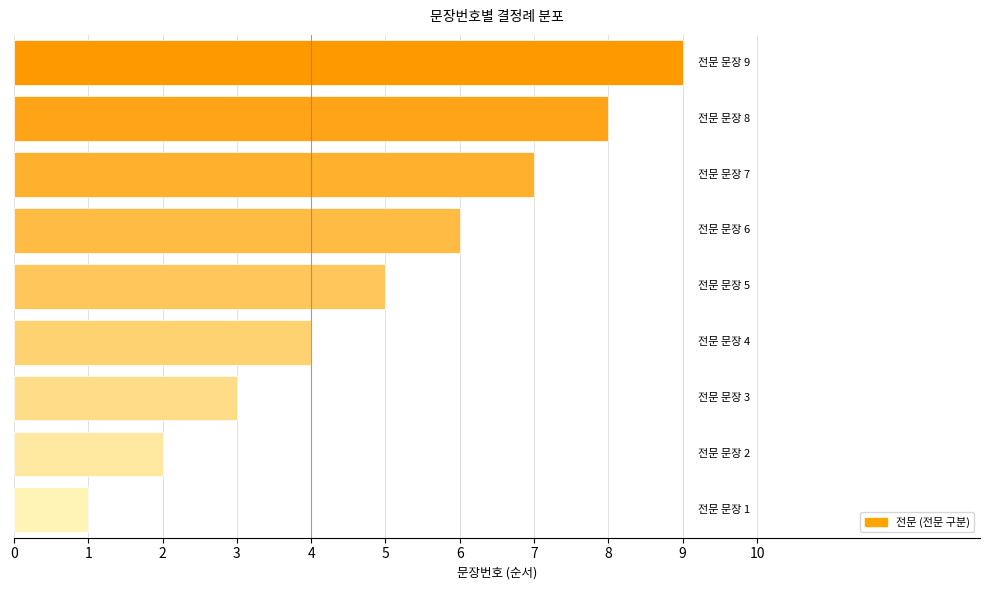

What is the sum of all values?

45